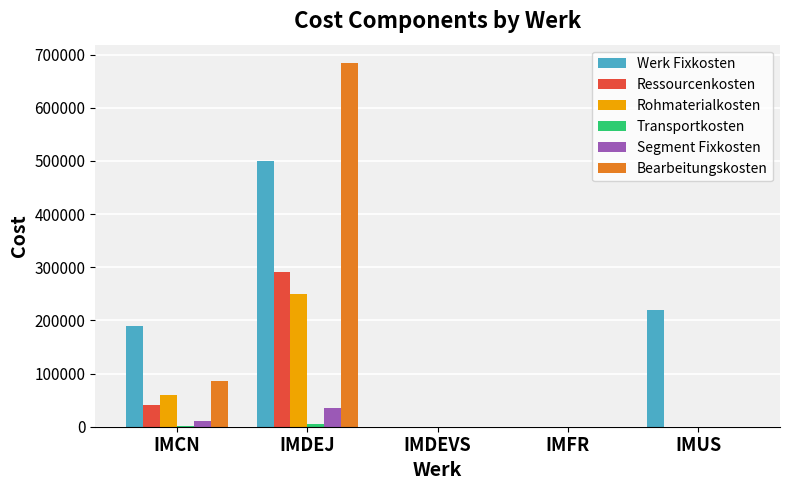

Are the bars grouped side by side (vs. stacked)?

Yes